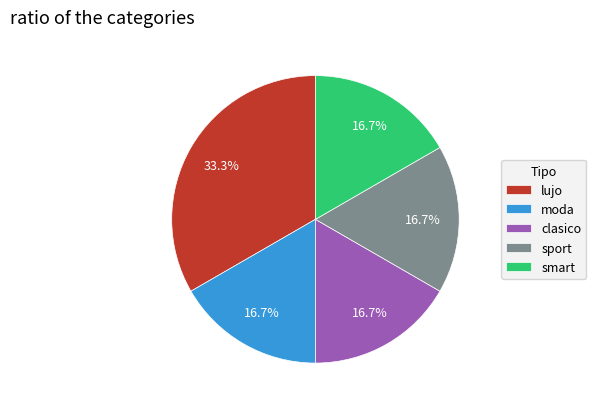

Approximately how many times larger is the value at sport compared to smart?

1.0